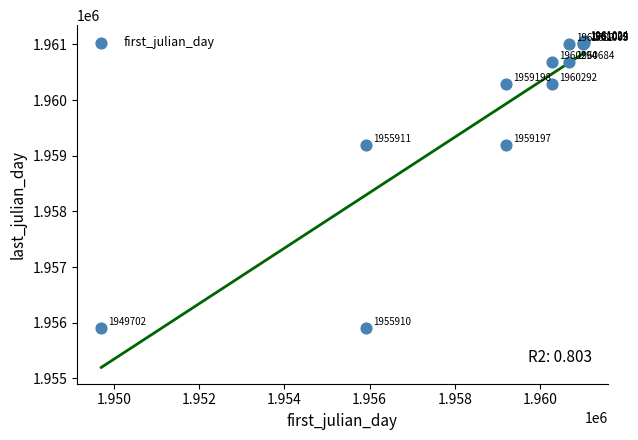

What Y value in the scatter plot is closest to 1958482?

1959197